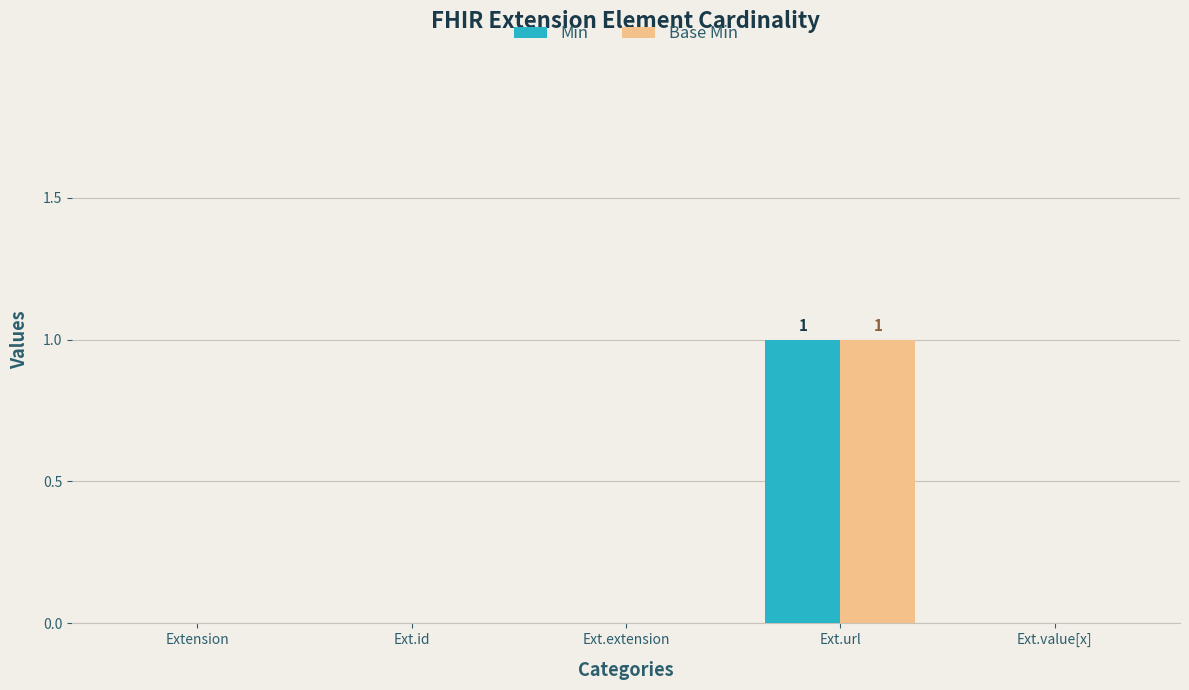

At which category is the sum across all series the highest?

Ext.url